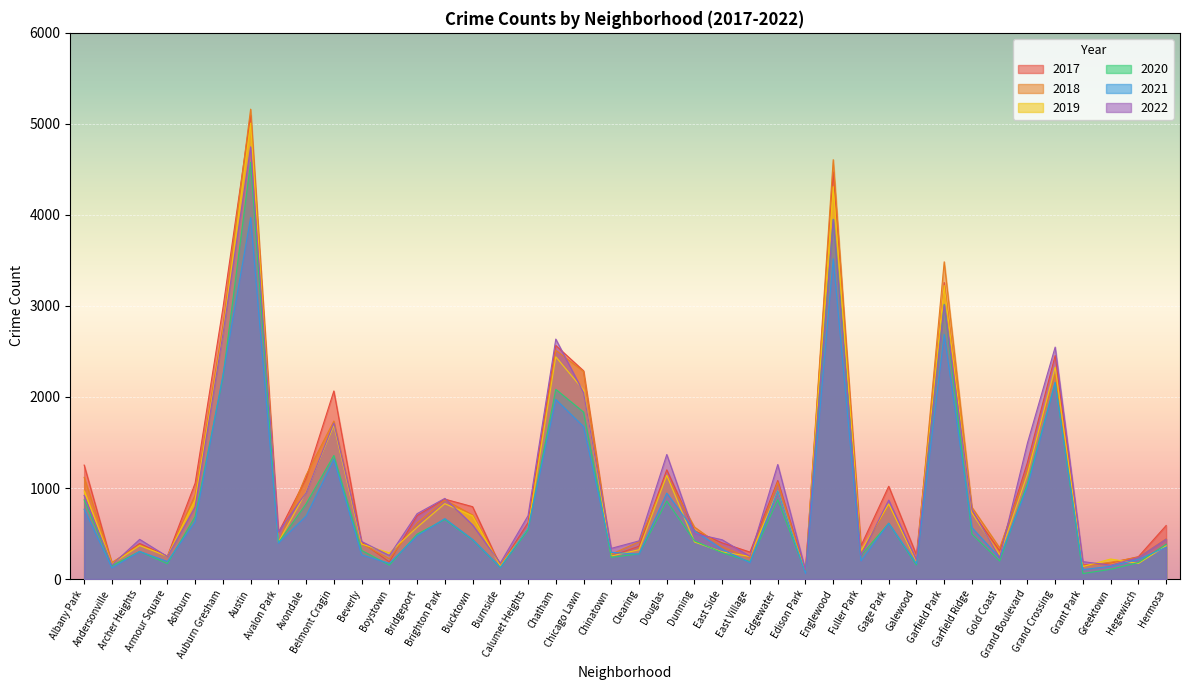

True or false: 2018 and 2022 intersect in this chart.

True